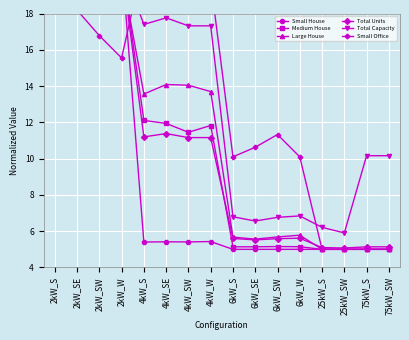

What is the value of the Small Office point at the 15th from the left?

5.0